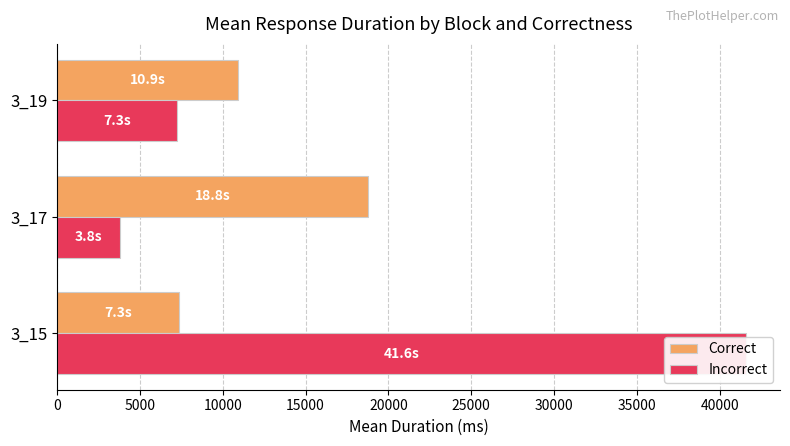

What is the value of the Correct bar at the 3rd from the left?

10938.0